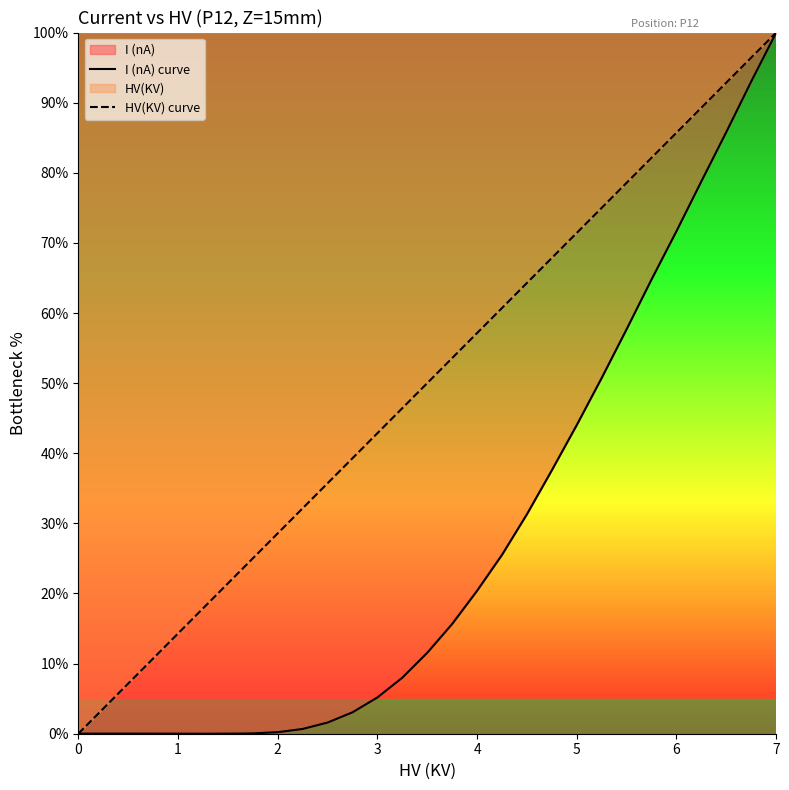

Rank the series by their average value, from highest to lowest.

HV(KV) curve, I (nA) curve